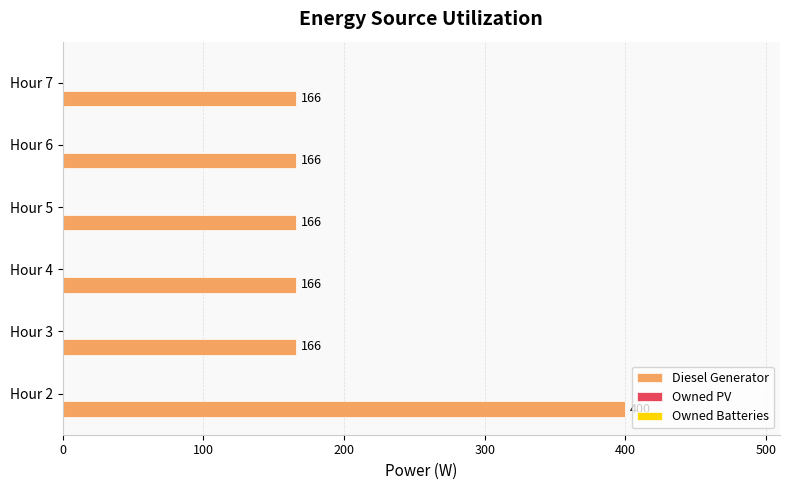

The value at Hour 2 is 400. True or false?

True